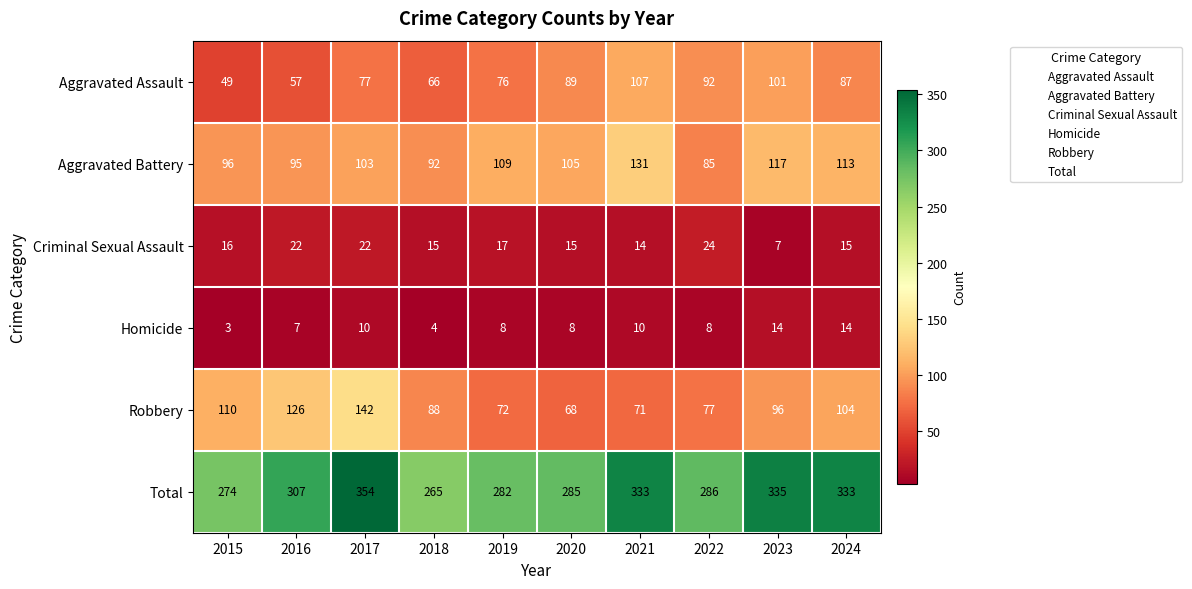

What is the total value across all series at 2015?

548